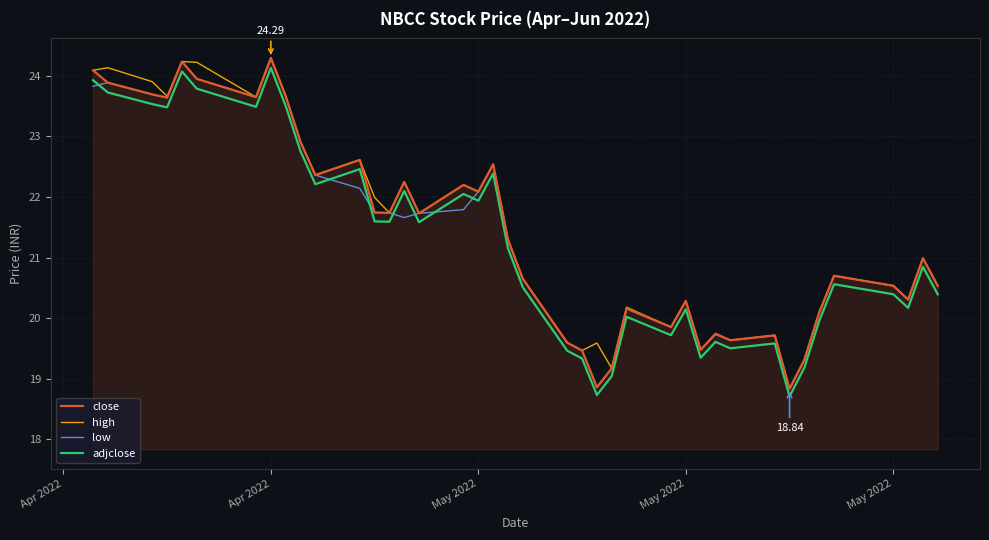

What is the minimum value for adjclose?

18.7